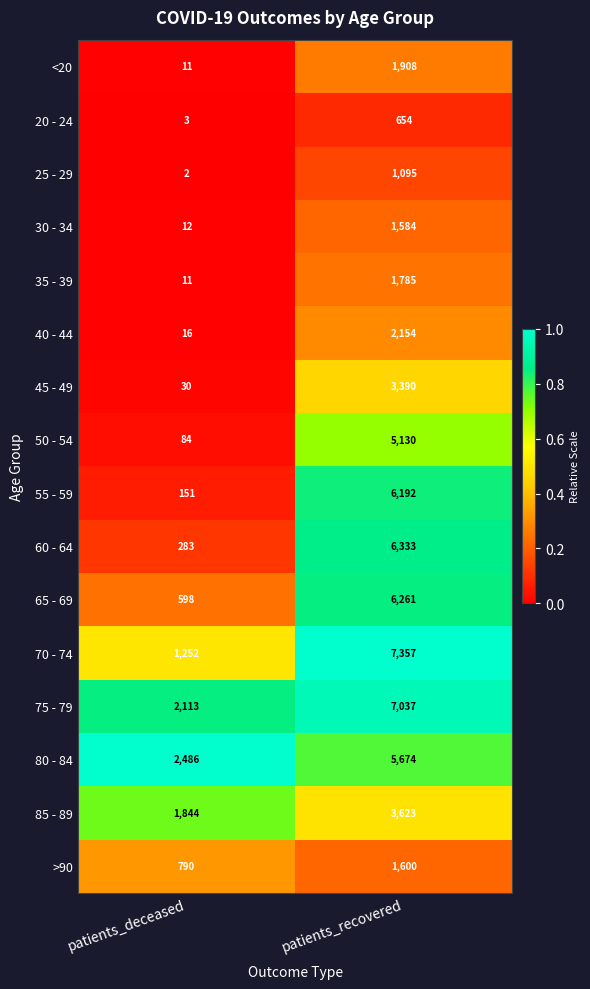

What is the maximum value for 80 - 84?

5674